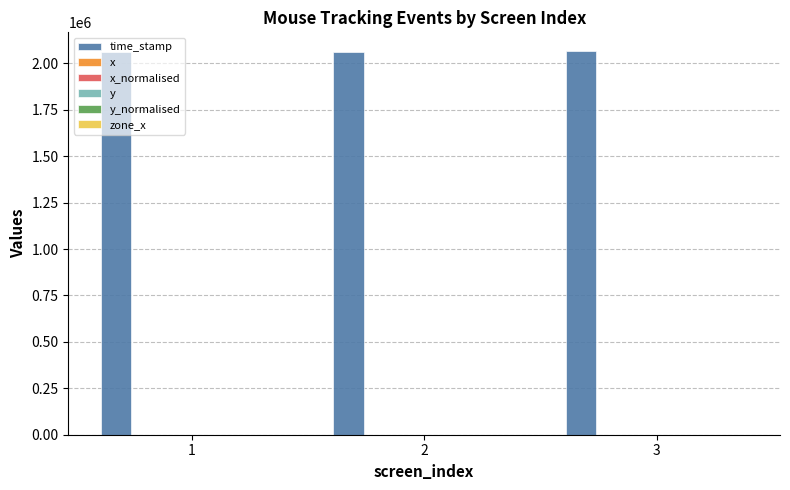

What is the sum of all time_stamp values?

6190615.1